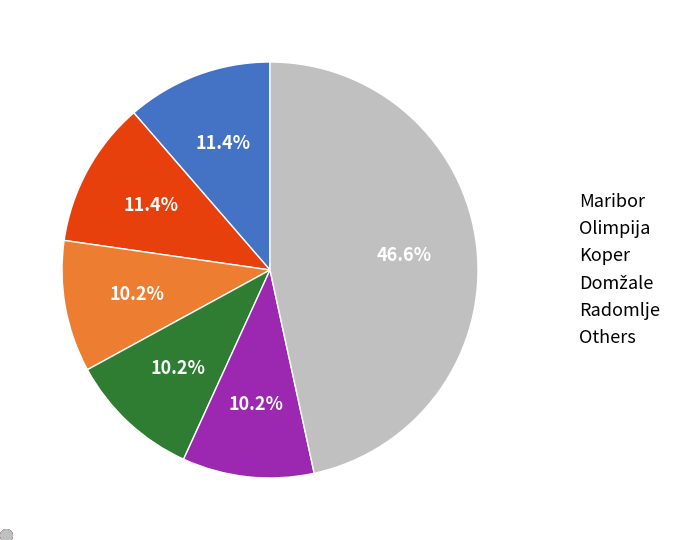

Which category has the biggest portion of the pie?

Others